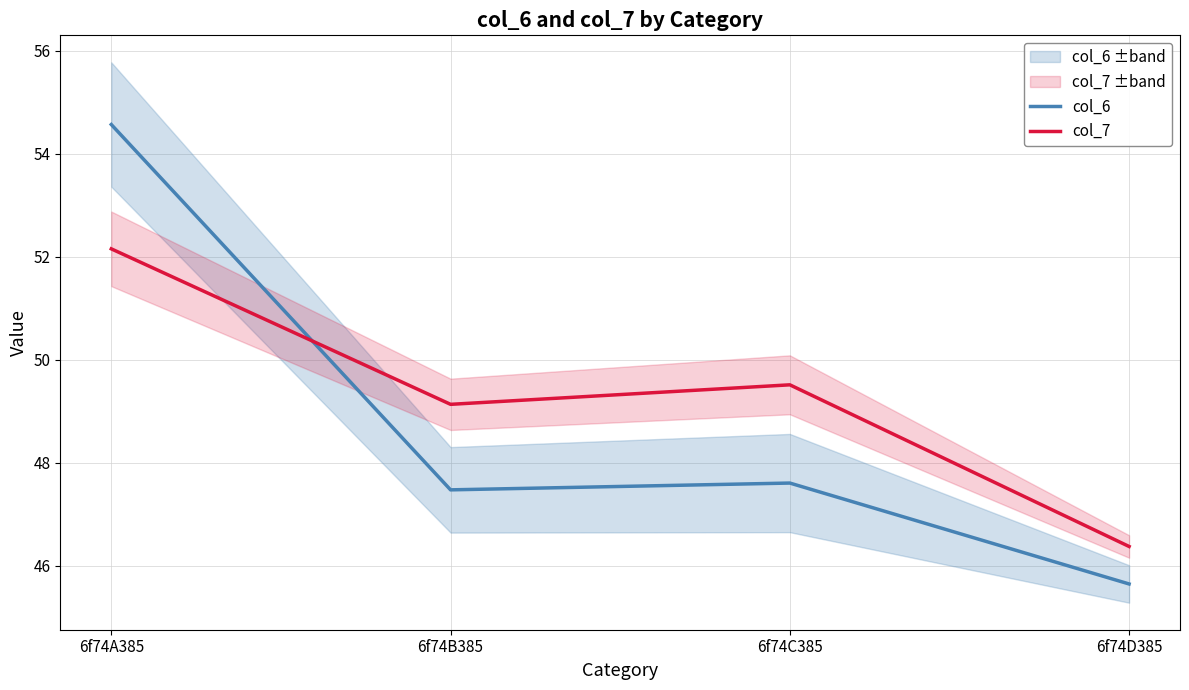

What is the spread (max minus min) of values at 6f74B385?

1.7